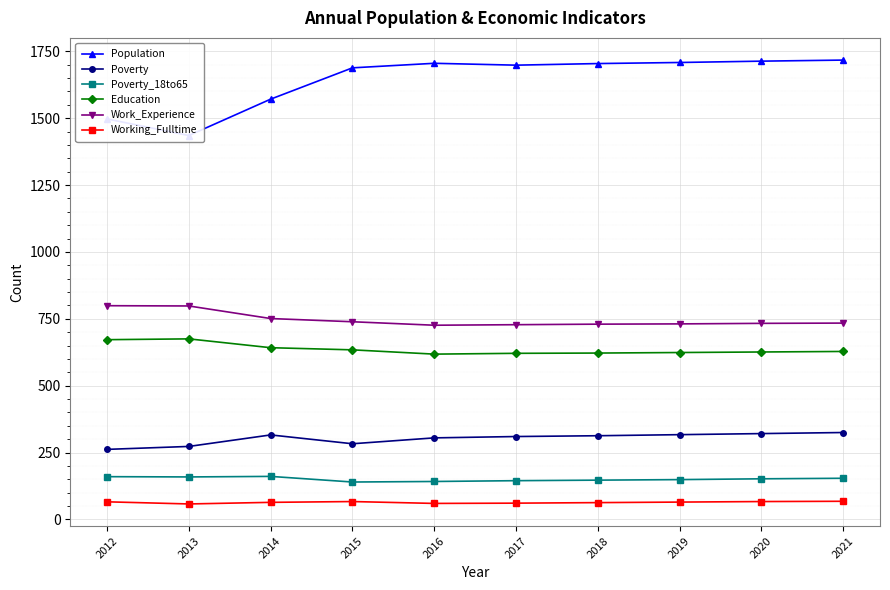

At how many categories does at least one series exceed 764?

10